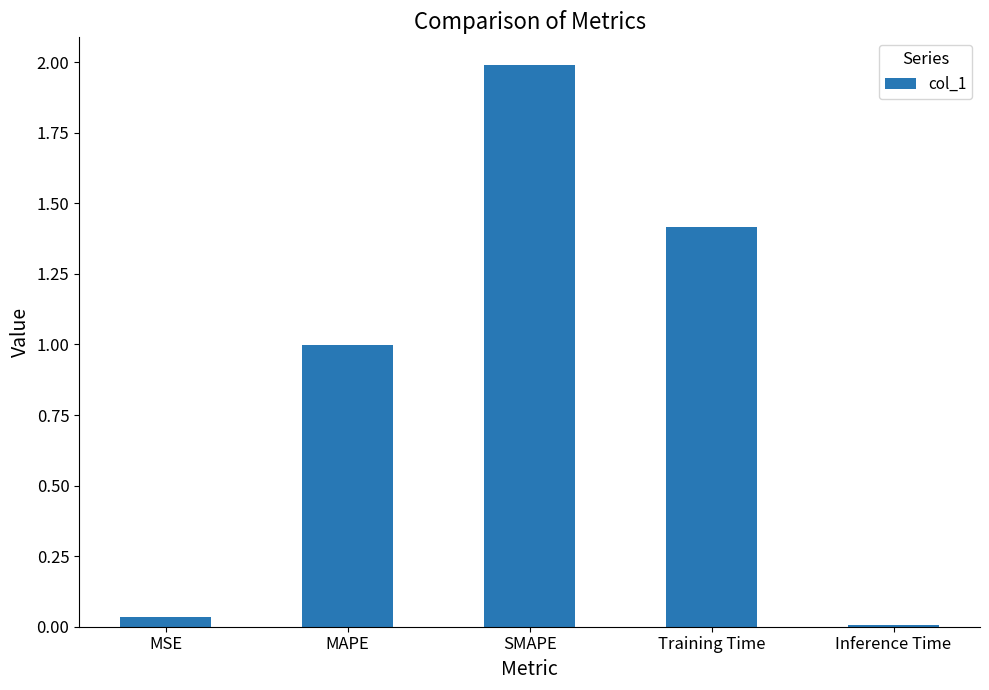

True or false: the data shows 2.0 at SMAPE.

True